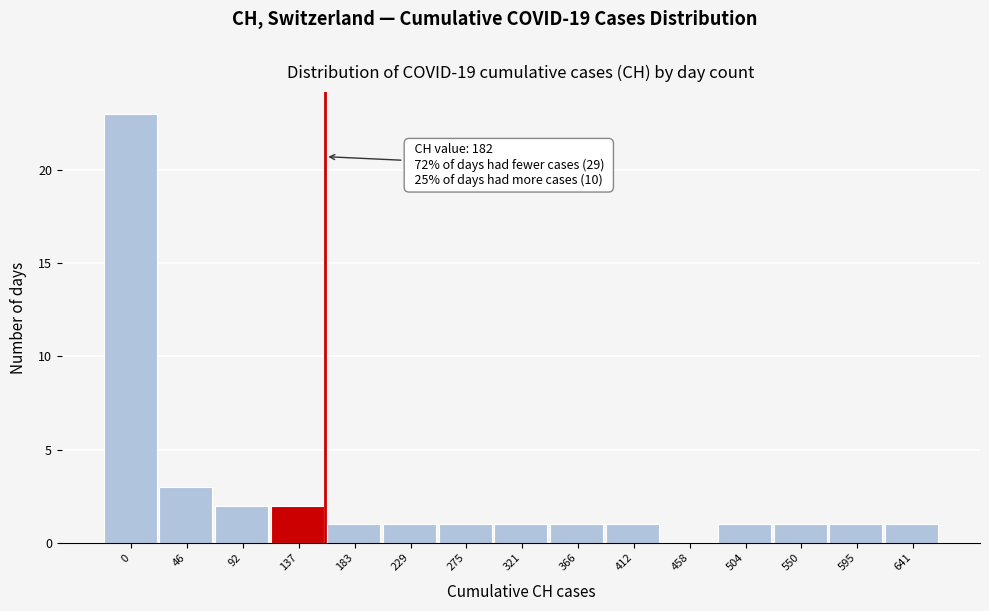

Reading left to right, transcribe all the data shown in this chart.

0=23	46=3	92=2	137=2	183=1	229=1	275=1	321=1	366=1	412=1	458=0	504=1	550=1	595=1	641=1